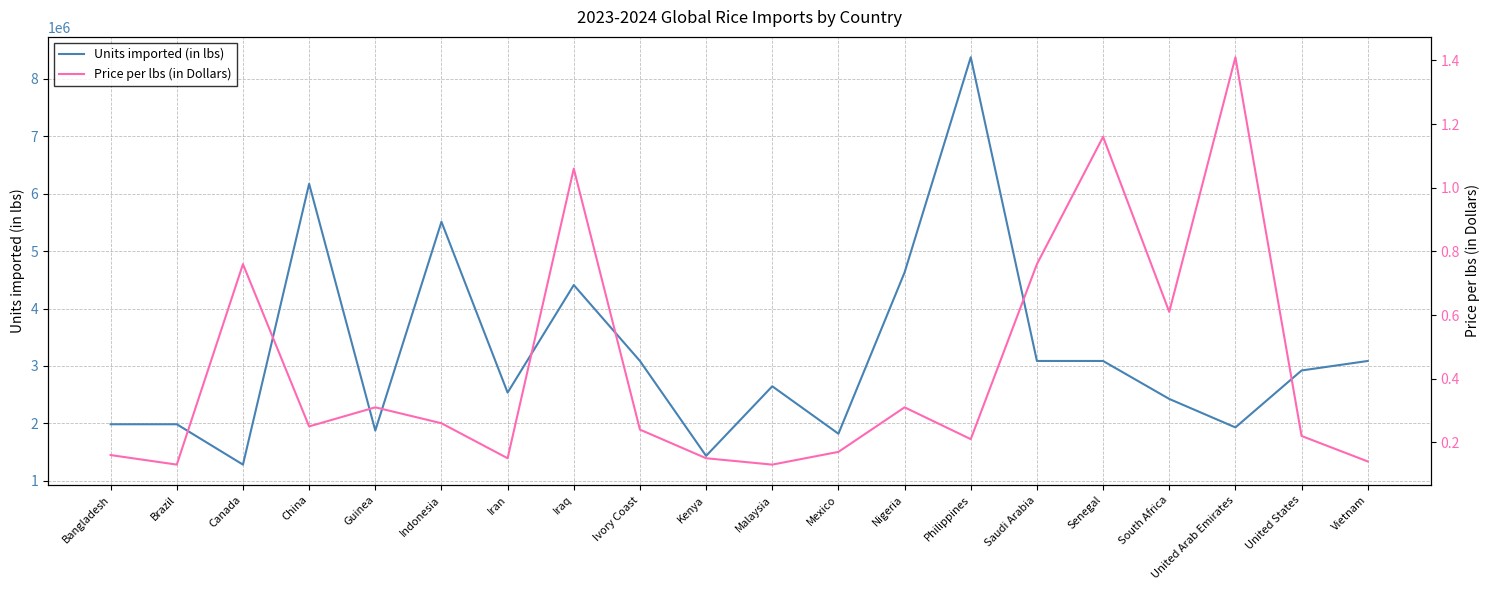

Read the Price per lbs (in Dollars) value at Guinea.

0.3